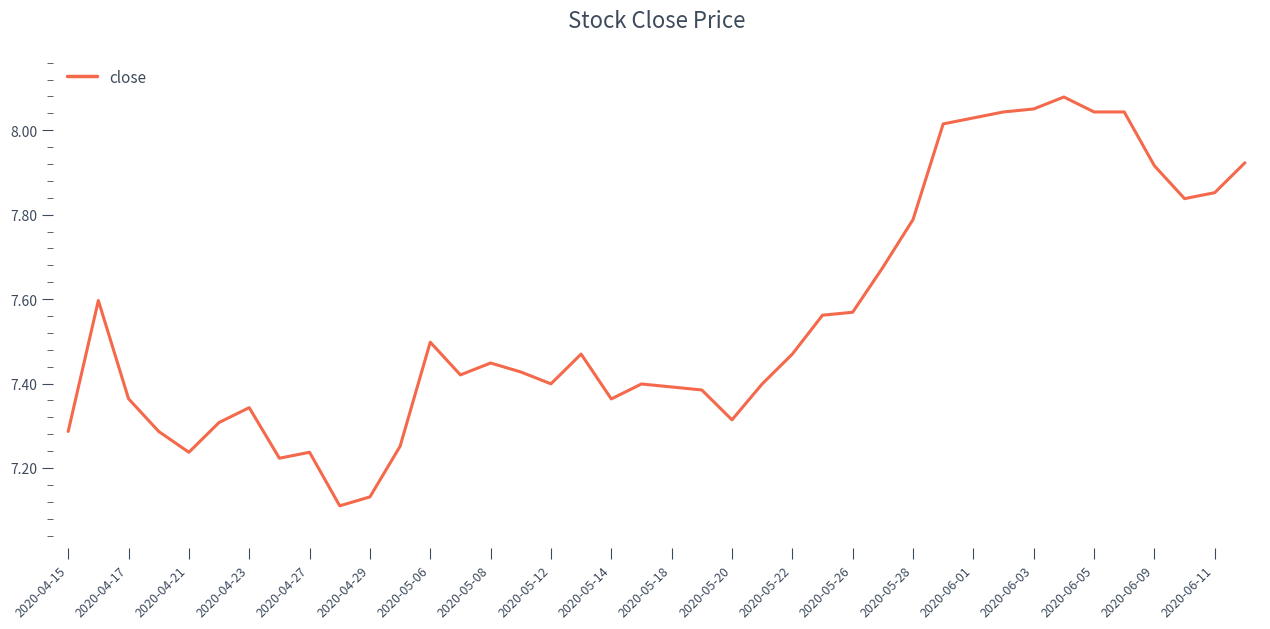

True or false: the data shows 10.9 at 2020-06-05.

False